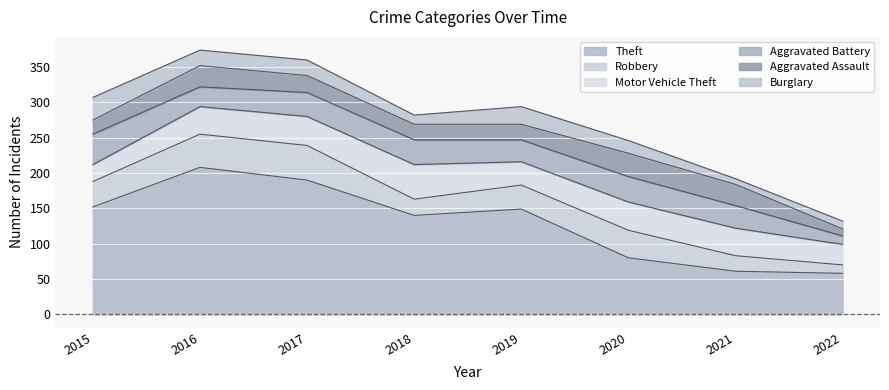

True or false: Theft and Aggravated Assault intersect in this chart.

False